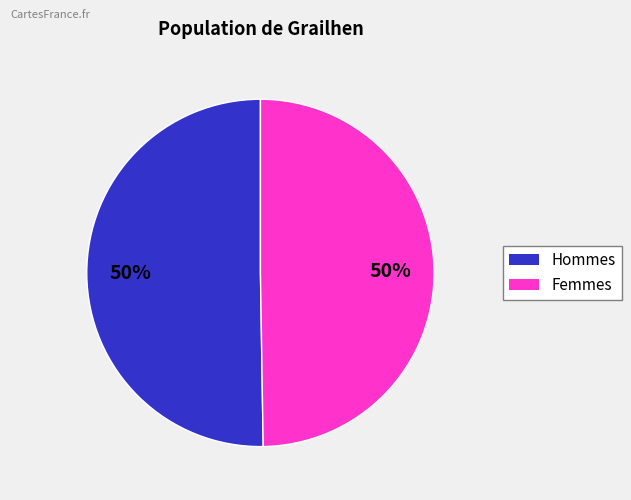

To the nearest percent, what is the average slice percentage?

50%